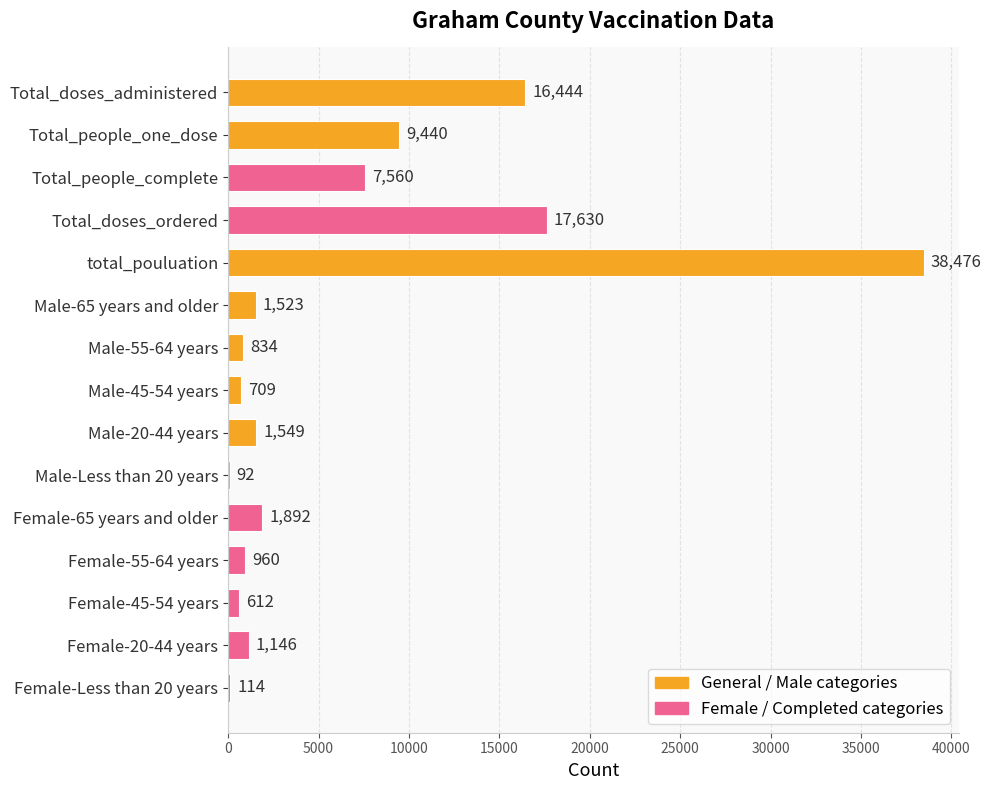

What is the sum of the values at Female-20-44 years and Total_people_one_dose?

10586